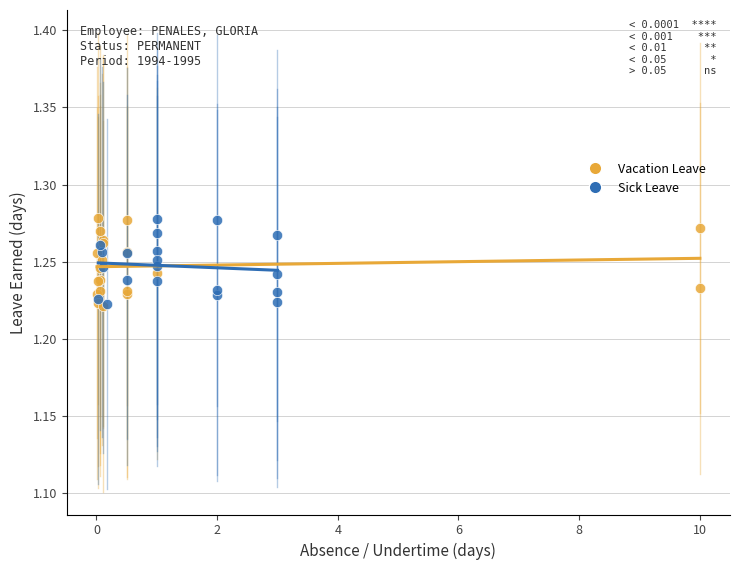

What are all the series names shown in the legend?

Vacation Leave, Sick Leave